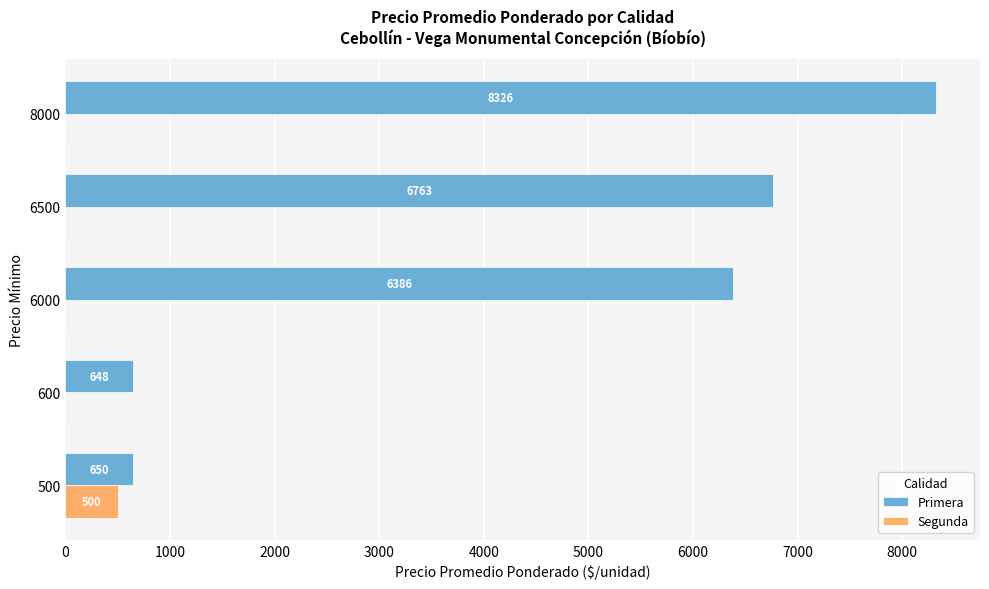

At which category does the chart reach its peak across all series?

8000